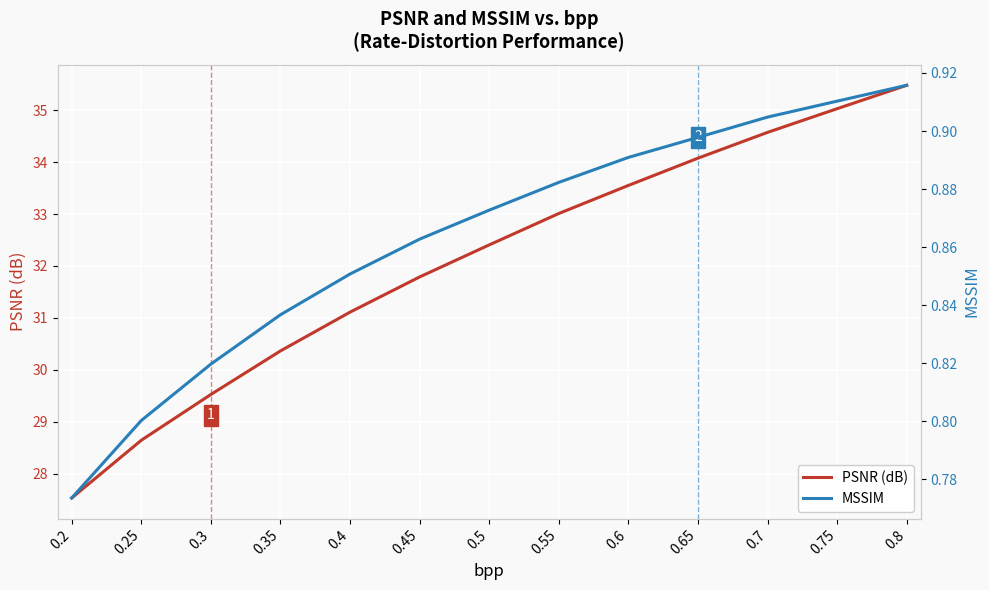

What is the difference between the MSSIM values at 0.35 and 0.2?

0.1